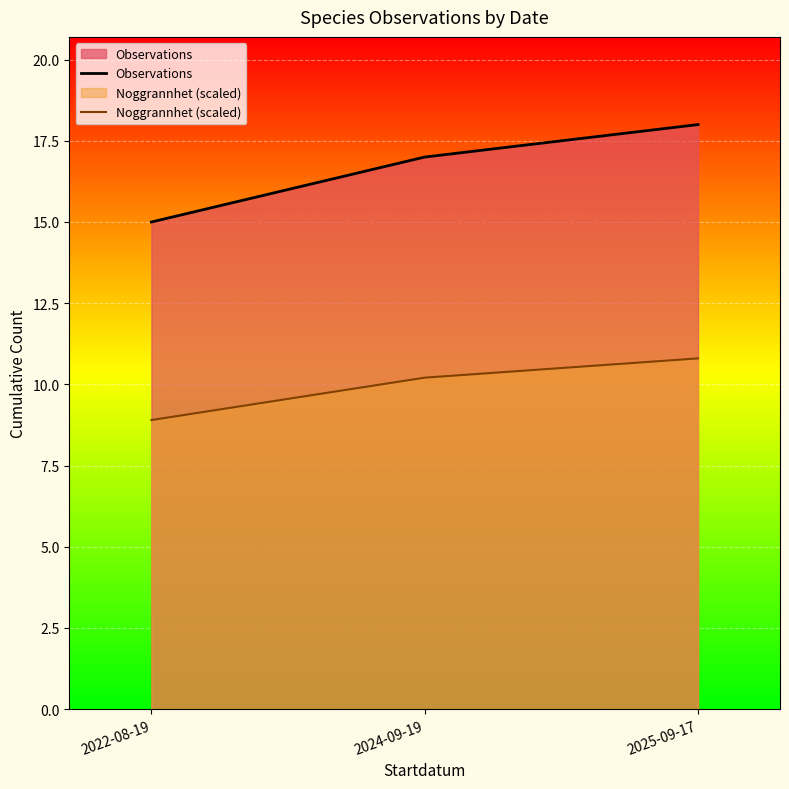

The value of Noggrannhet (scaled) at 2024-09-19 is 2.9. True or false?

False